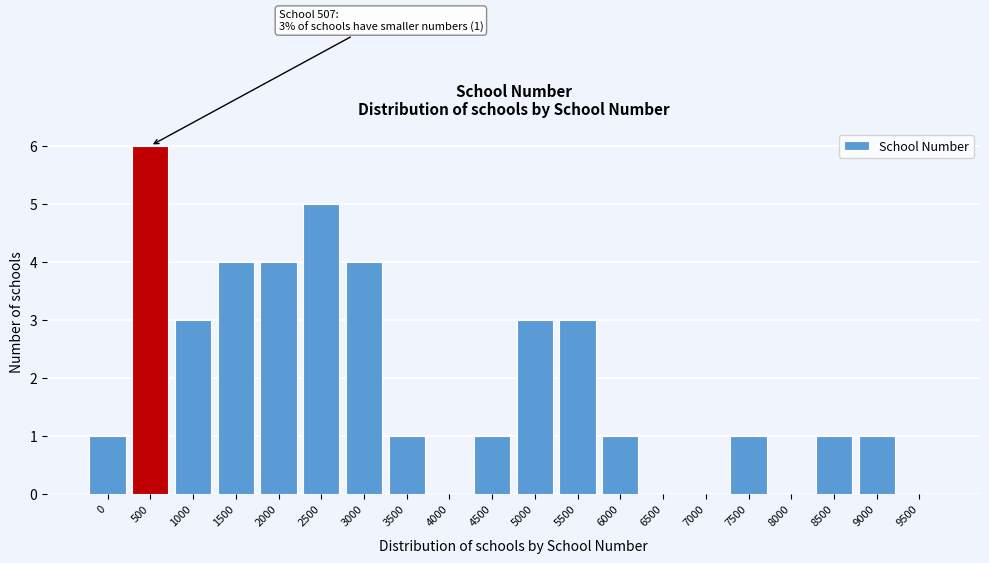

Reading left to right, transcribe all the data shown in this chart.

0=1	500=6	1000=3	1500=4	2000=4	2500=5	3000=4	3500=1	4000=0	4500=1	5000=3	5500=3	6000=1	6500=0	7000=0	7500=1	8000=0	8500=1	9000=1	9500=0